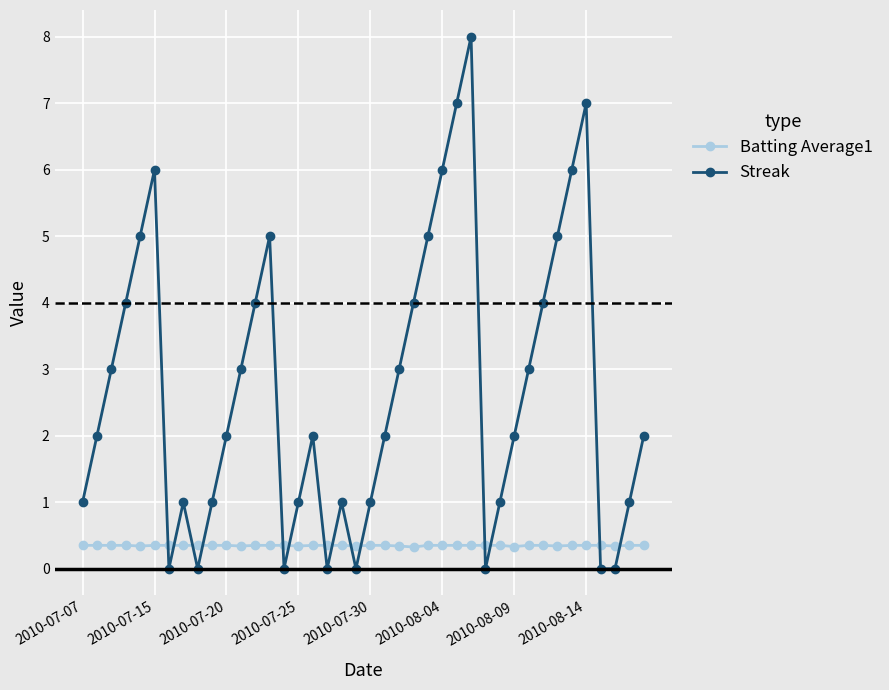

How many interior local peaks does the Streak series have?

7